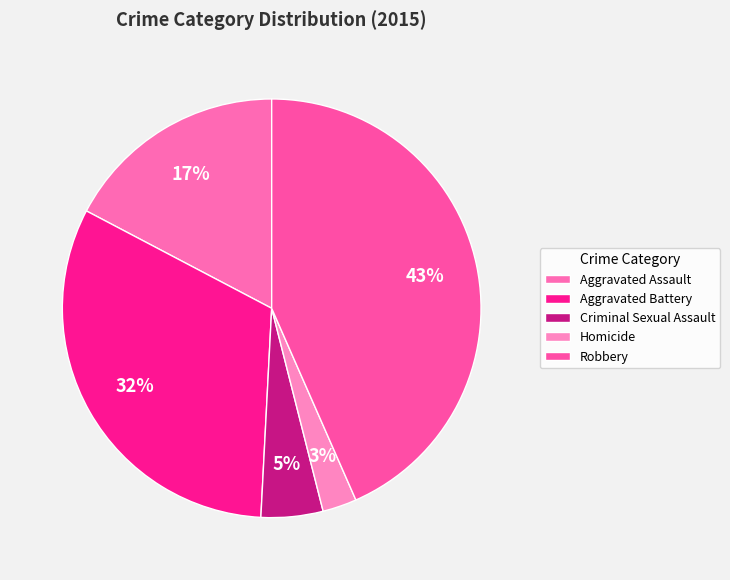

Rank the categories by value from highest to lowest.

Robbery, Aggravated Battery, Aggravated Assault, Criminal Sexual Assault, Homicide